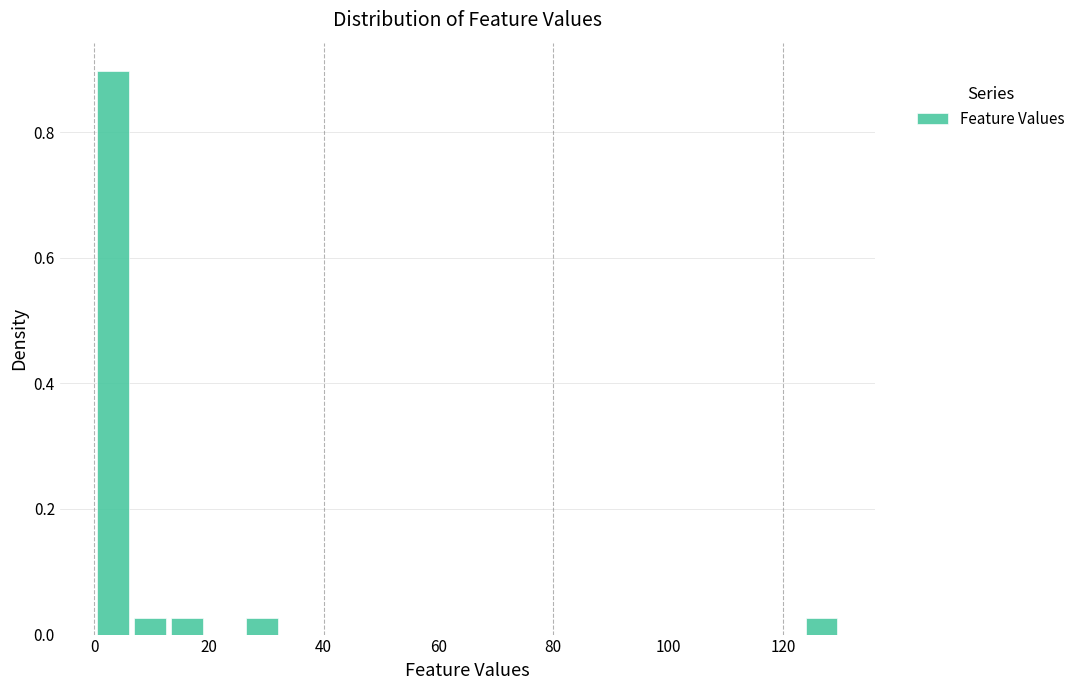

Read against the x-axis, roughly where is the centre of the tallest bar?

4